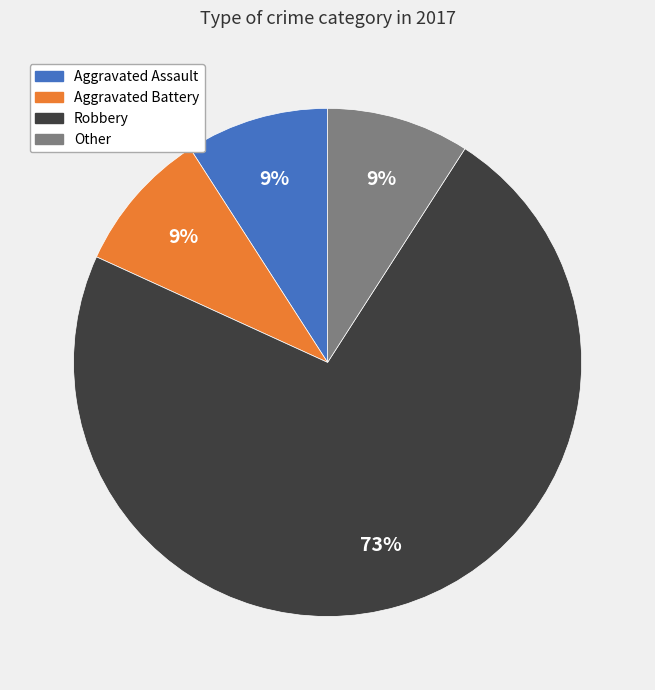

Count the number of slices in the pie.

4